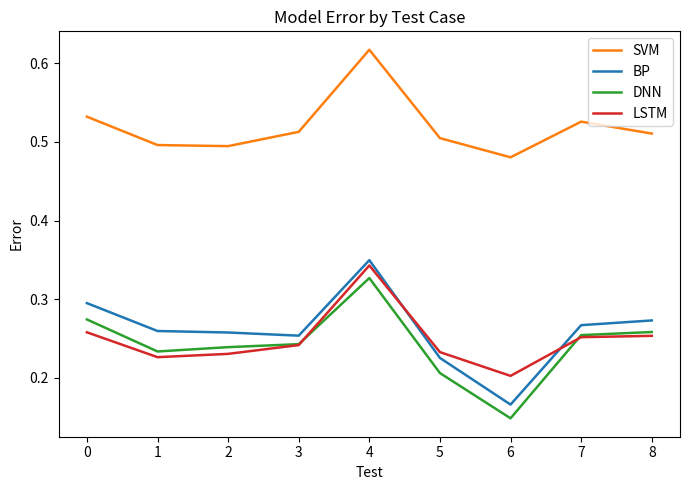

Is it true that SVM equals 0.2 at 6?

False